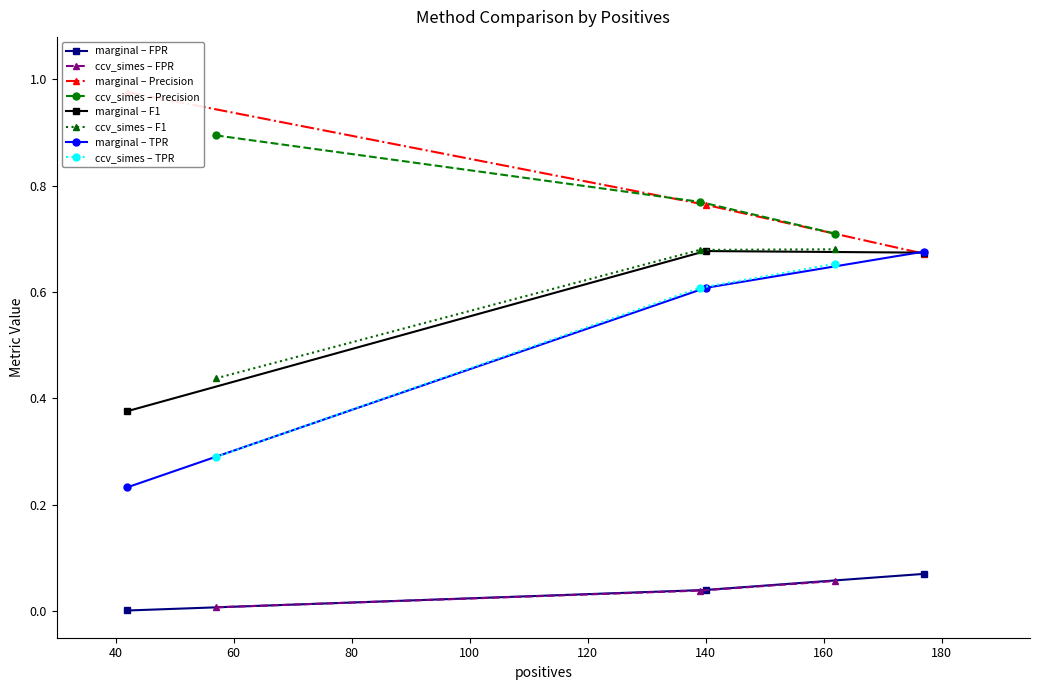

What is the highest value of the TPR series?

0.7